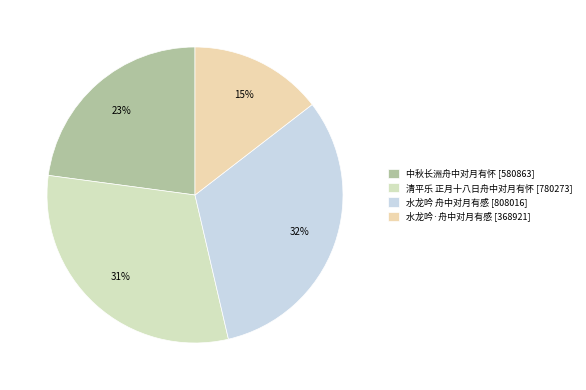

To the nearest percent, what portion does 中秋长洲舟中对月有怀 represent?

23%